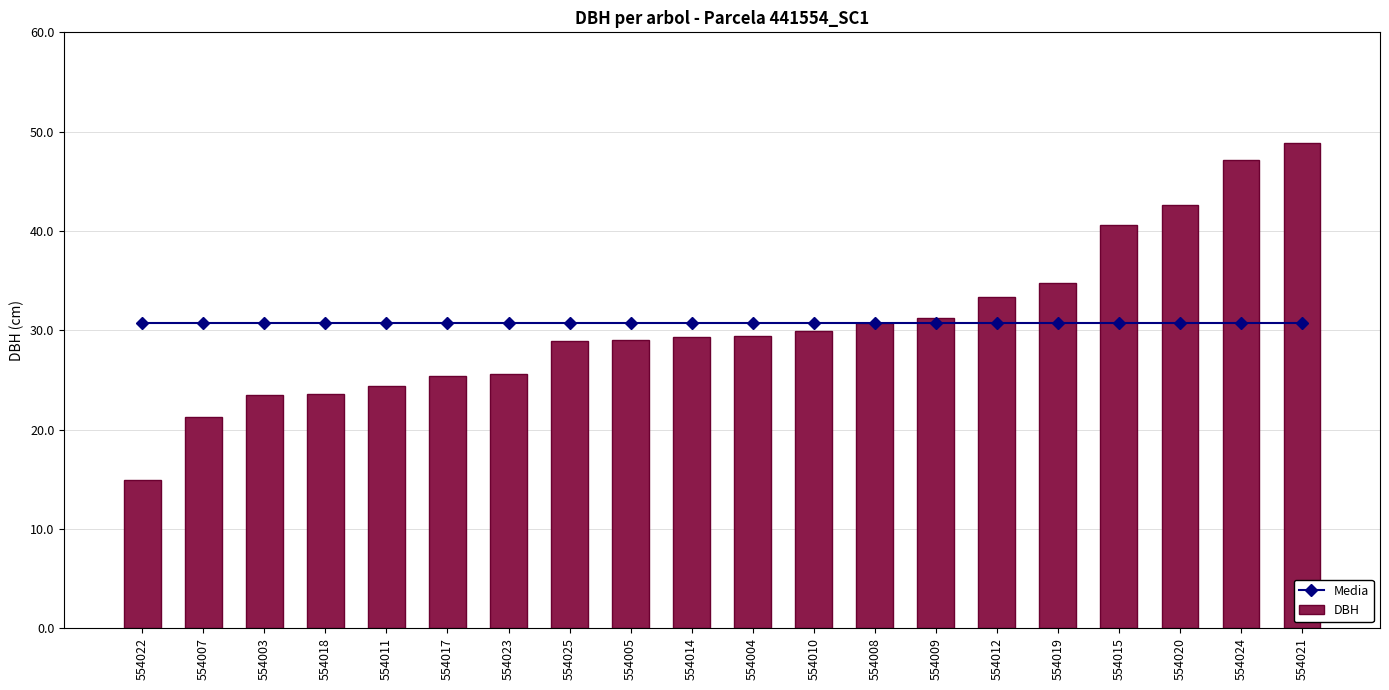

List the labels in order of Media value, smallest first.

554022, 554007, 554003, 554018, 554011, 554017, 554023, 554025, 554005, 554014, 554004, 554010, 554008, 554009, 554012, 554019, 554015, 554020, 554024, 554021